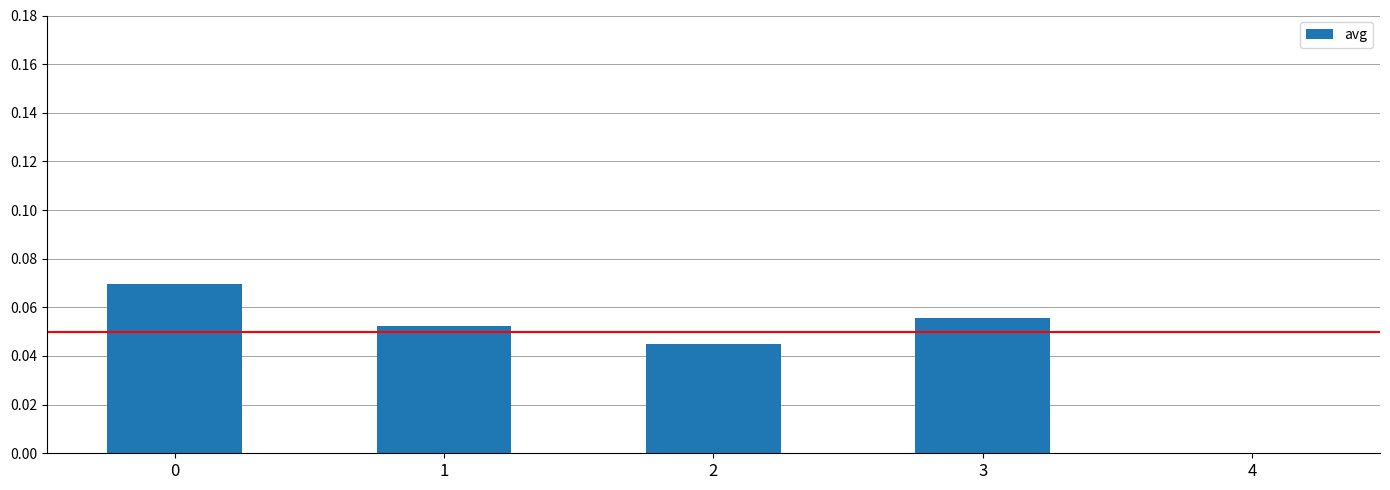

True or false: the data shows 0.0 at 0.

False